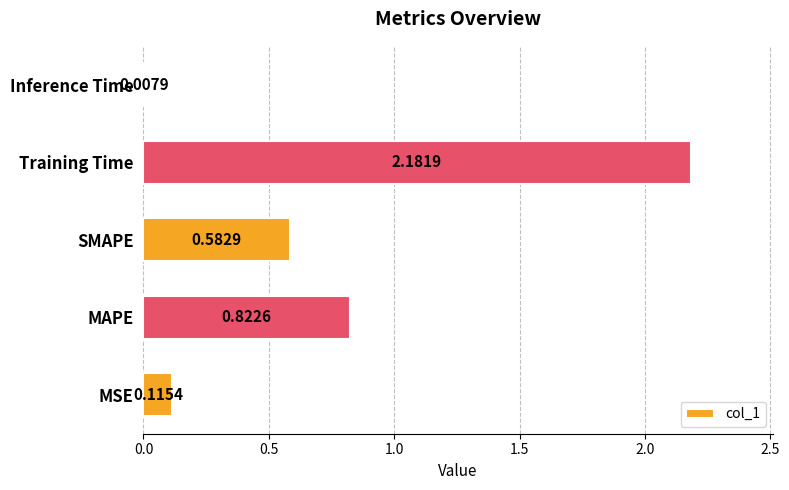

Rank the categories by value from highest to lowest.

Training Time, MAPE, SMAPE, MSE, Inference Time